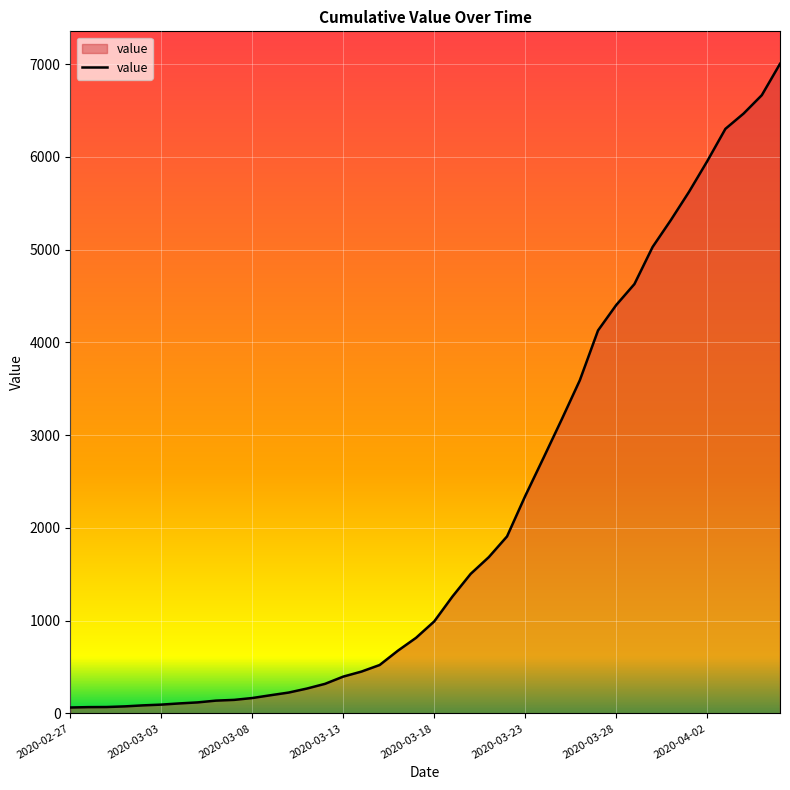

What is the greatest value displayed?

7002